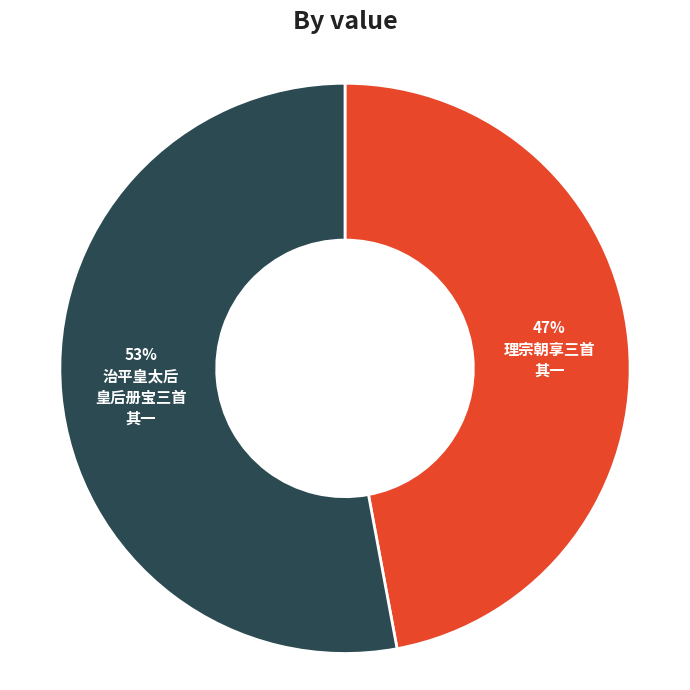

To the nearest percent, what is the average slice percentage?

50%